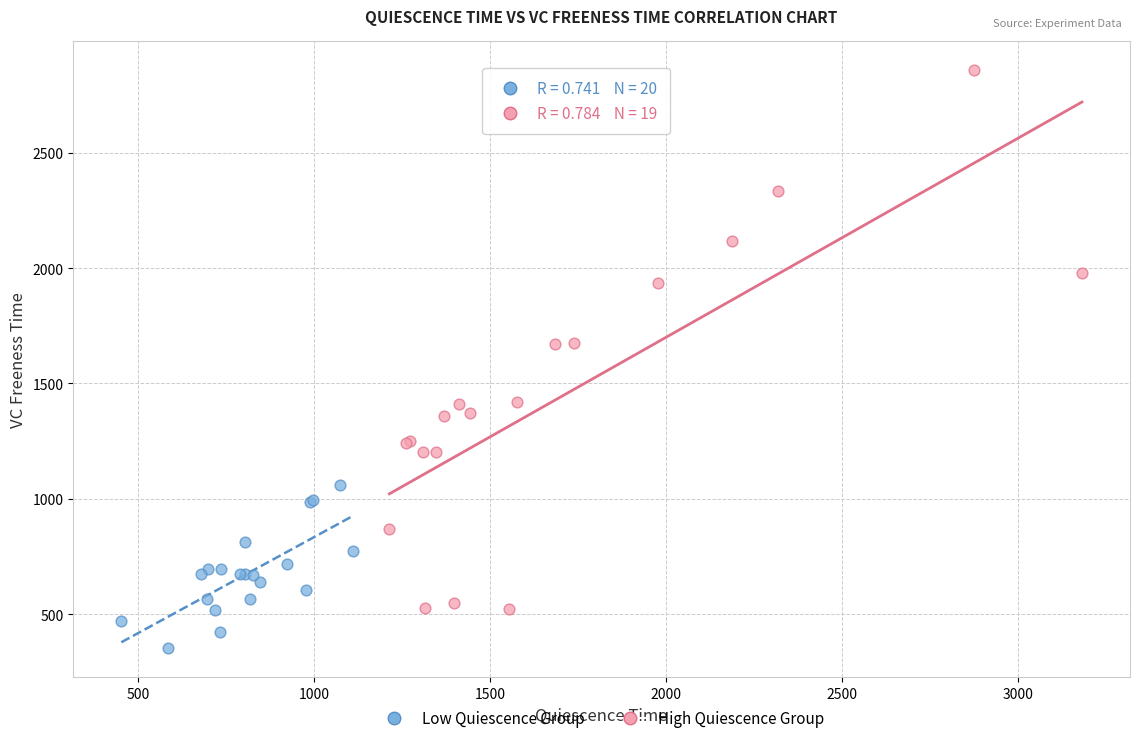

Which series contains the lowest Y value?

Low Quiescence Group